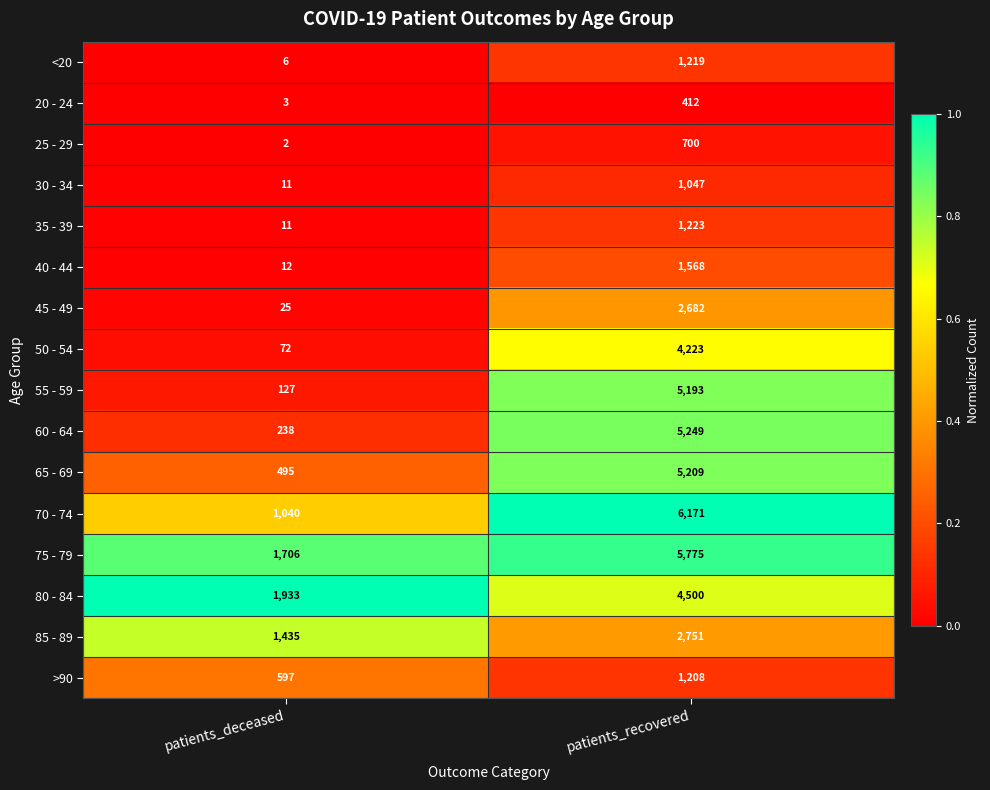

At which category is the sum across all series the highest?

patients_recovered